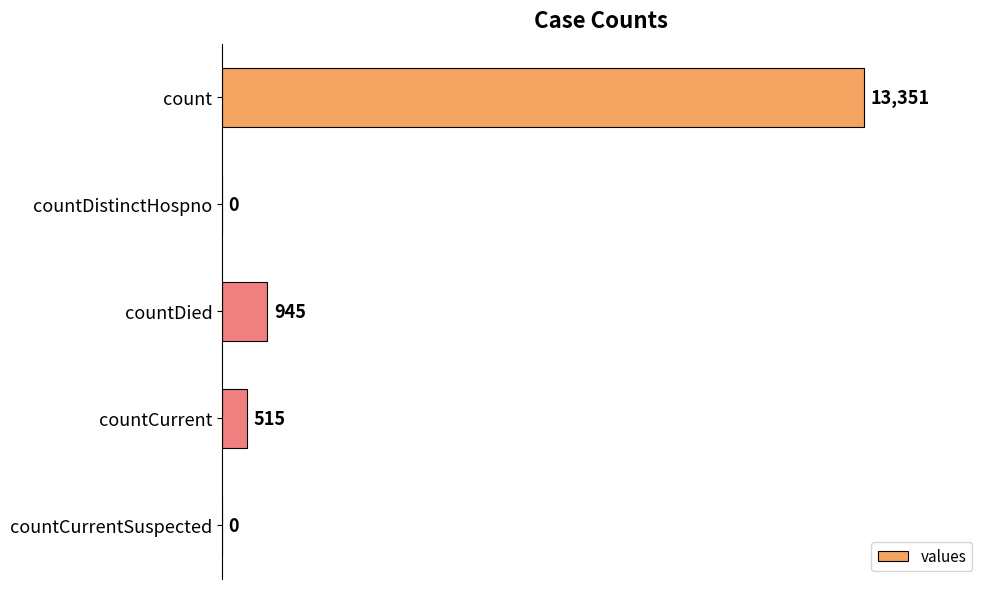

Reading bottom to top, extract all data points from this chart.

countCurrentSuspected=0	countCurrent=515	countDied=945	countDistinctHospno=0	count=13351